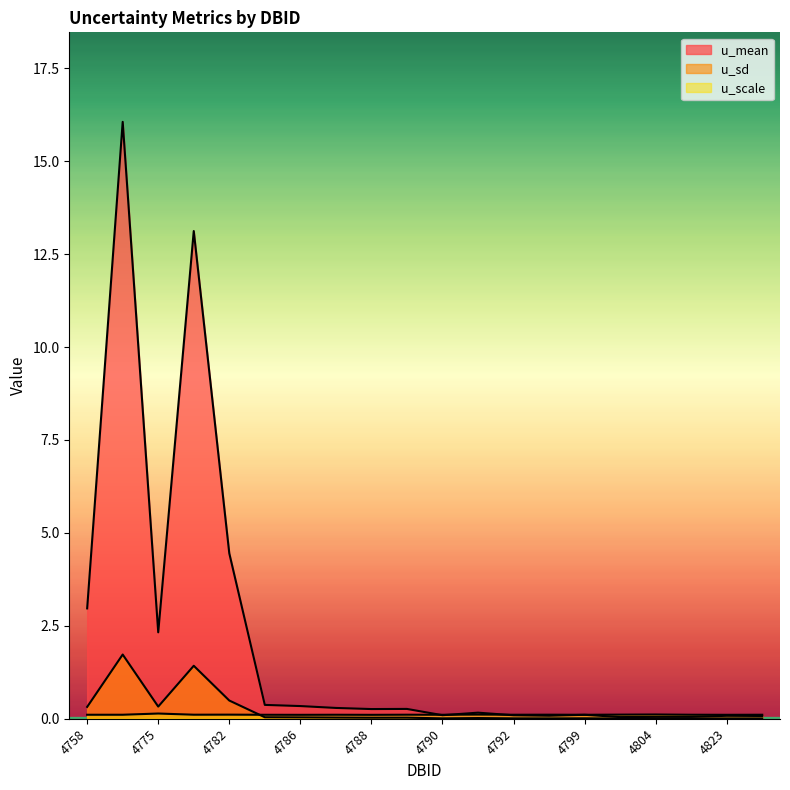

Reading right to left, what are all the values shown in this chart?

u_mean: 0.1	0.1	0.1	0.0	0.0	0.1	0.1	0.1	0.2	0.1	0.3	0.3	0.3	0.3	0.4	4.5	13.1	2.3	16.1	3.0
u_sd: 0.0	0.0	0.0	0.0	0.0	0.0	0.0	0.0	0.0	0.0	0.0	0.0	0.0	0.0	0.0	0.5	1.4	0.3	1.7	0.3
u_scale: 0.1	0.1	0.1	0.1	0.1	0.1	0.1	0.1	0.1	0.1	0.1	0.1	0.1	0.1	0.1	0.1	0.1	0.1	0.1	0.1